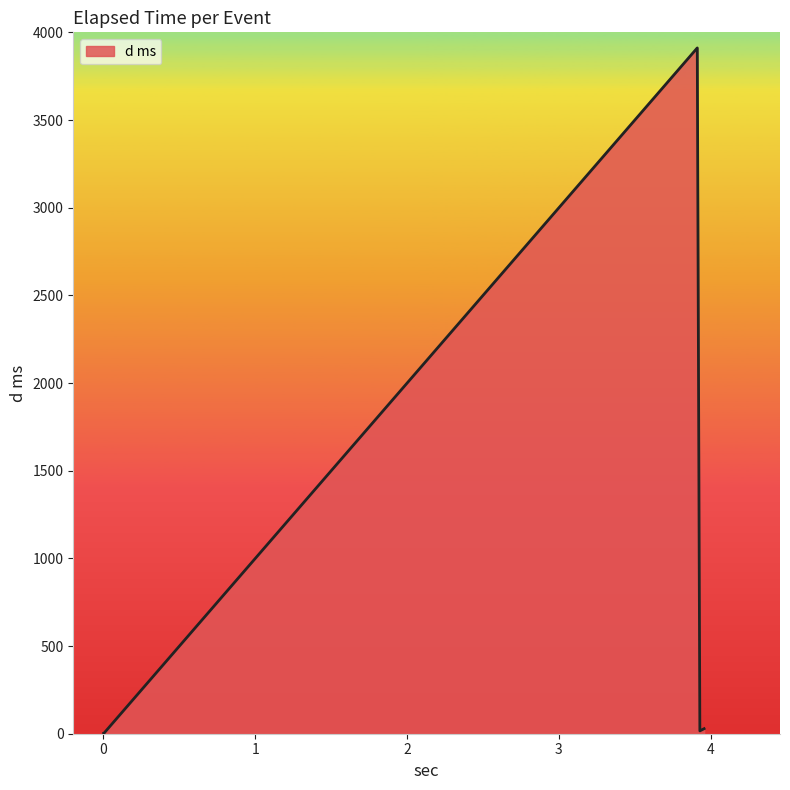

Rank the categories by value from highest to lowest.

3.912, 3.957, 3.929, 0.001, 0.001